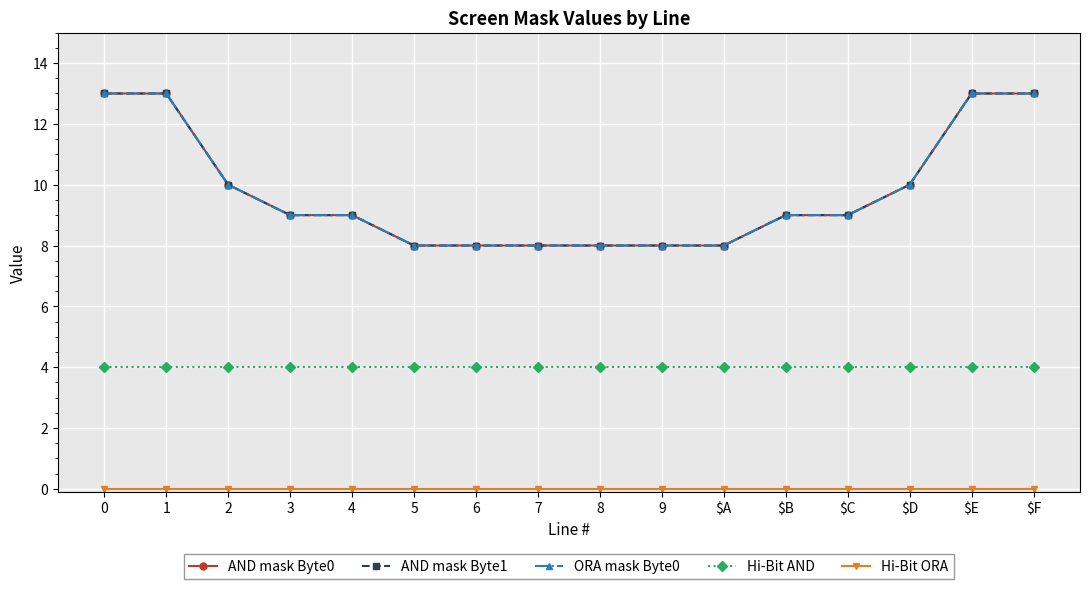

Does the chart display data point markers on the line(s)?

Yes